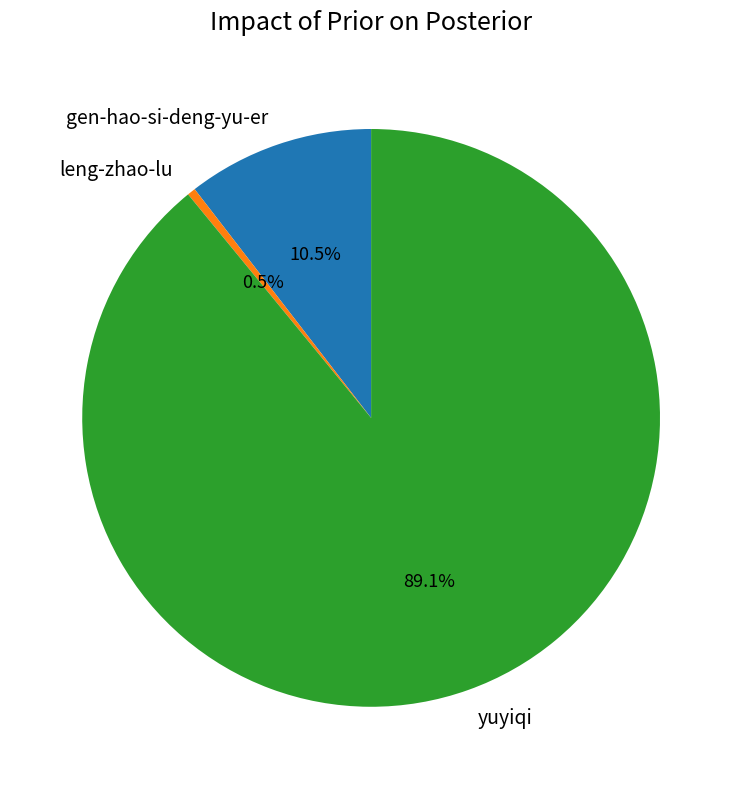

Which category has the biggest portion of the pie?

yuyiqi